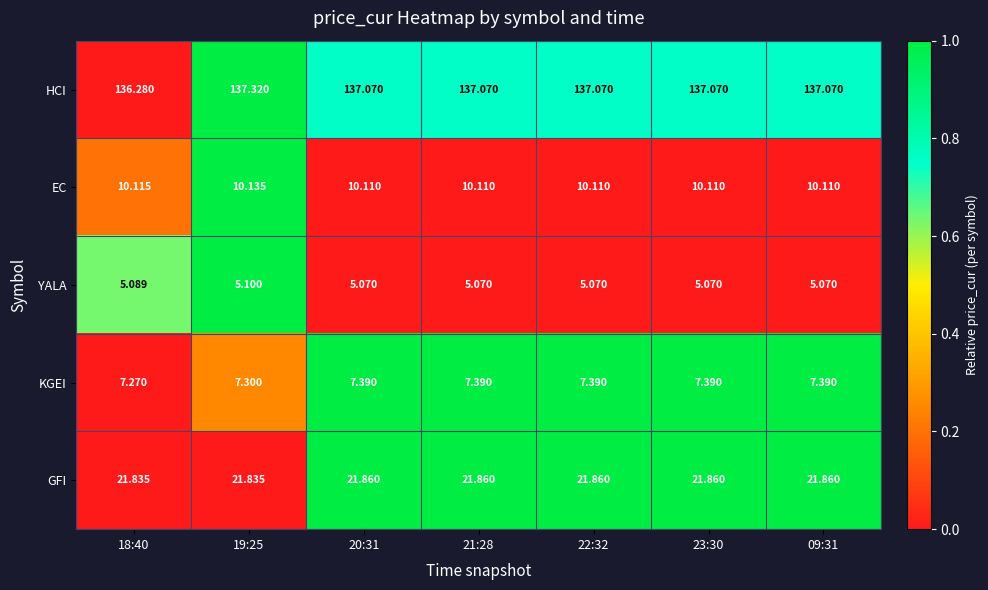

Is the value of GFI at 18:40 greater than the value of KGEI at 18:40?

Yes